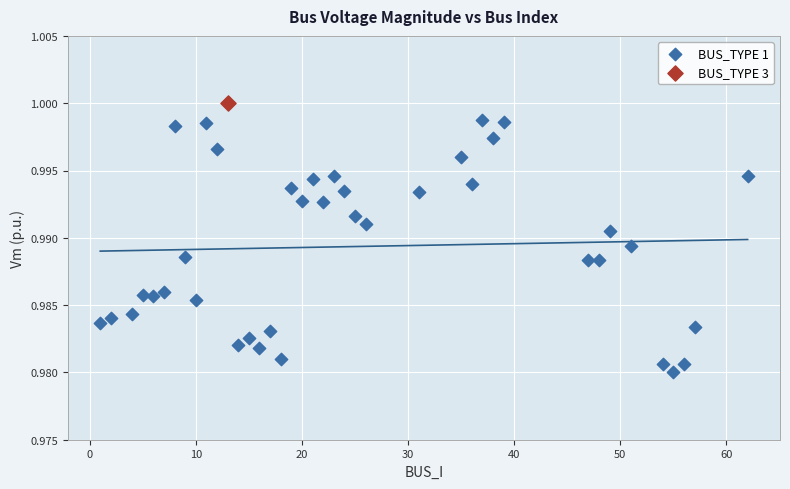

What are all the series names shown in the legend?

BUS_TYPE 1, BUS_TYPE 3